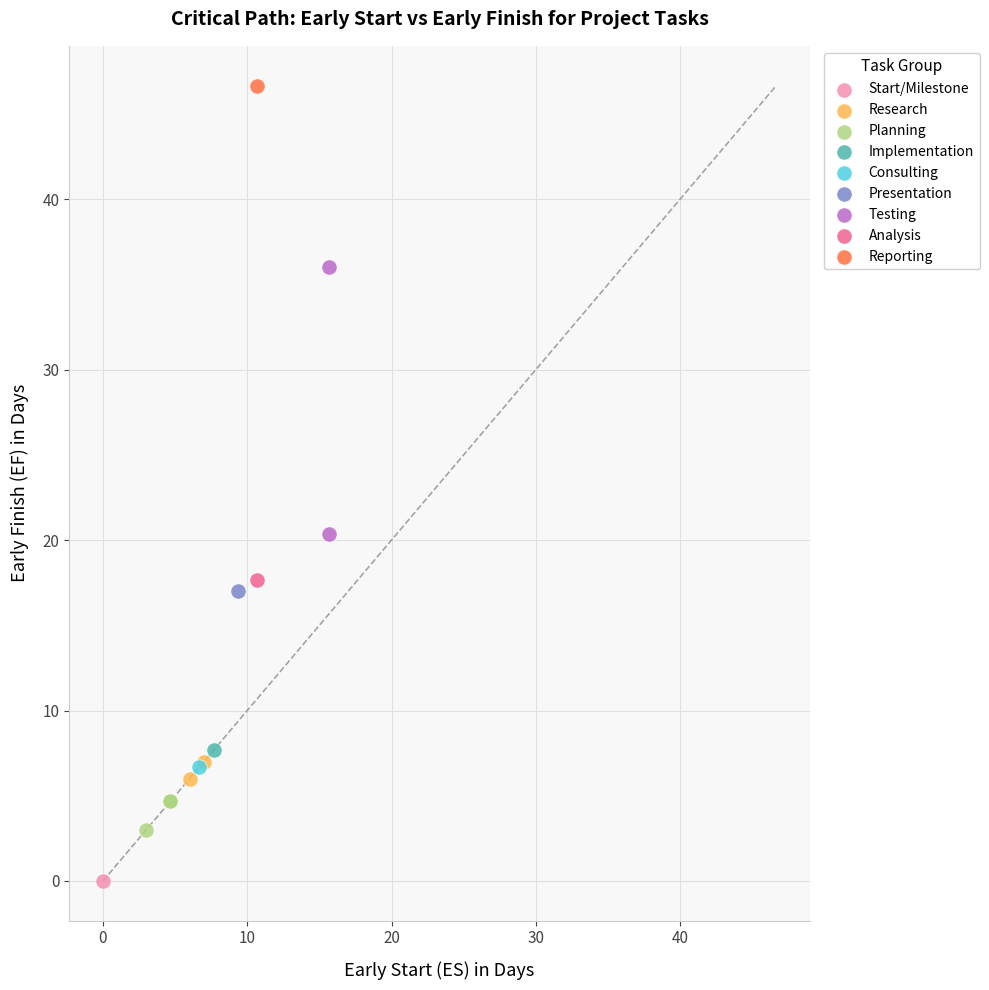

What are all the series names shown in the legend?

Start/Milestone, Research, Planning, Implementation, Consulting, Presentation, Testing, Analysis, Reporting